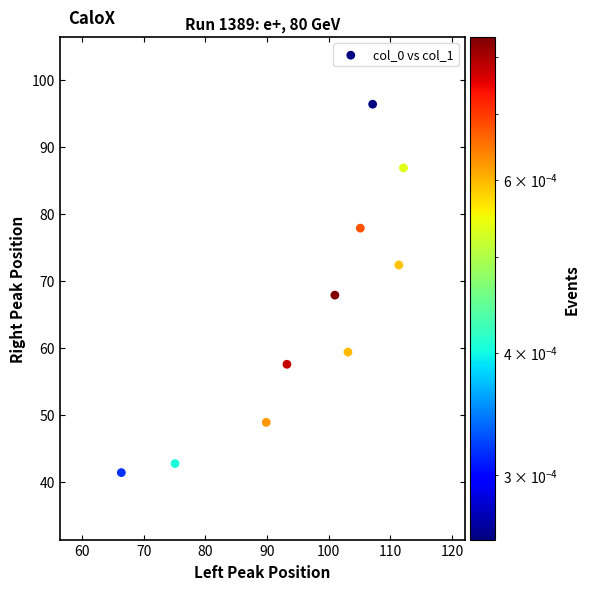

What is the range of Y values (max minus min)?

55.0